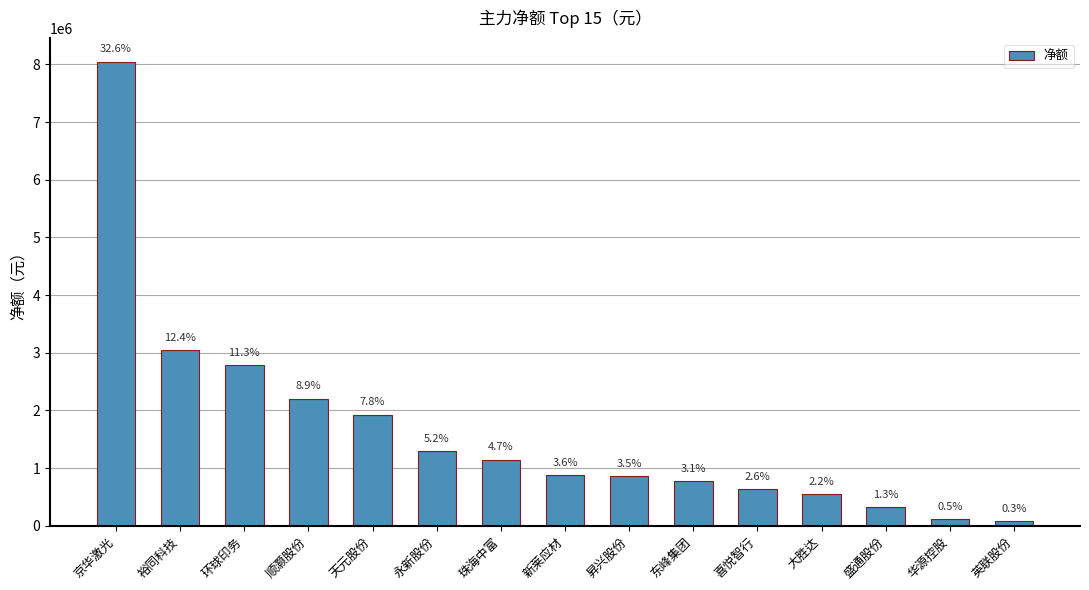

How many bars are there in total?

15